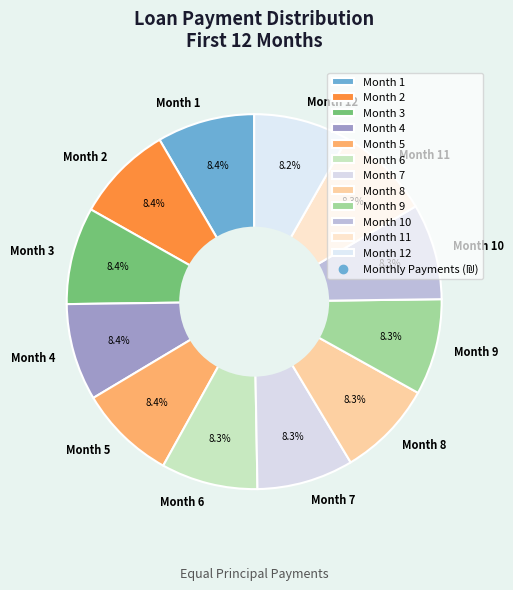

Is there any slice that represents more than half of the pie?

No